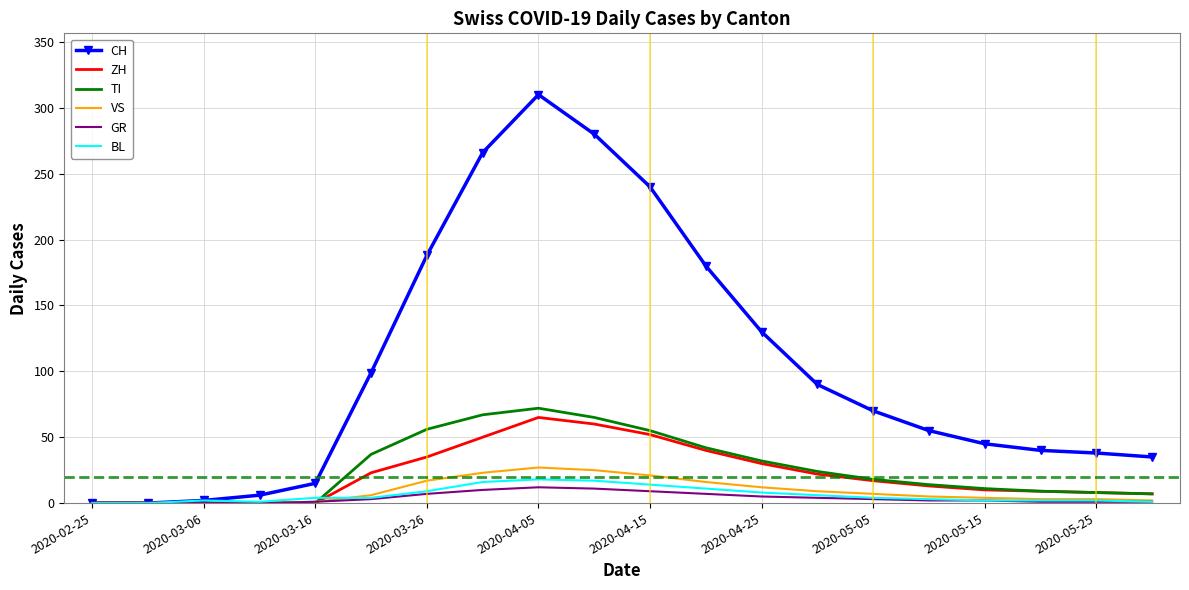

What is the greatest value displayed?

310